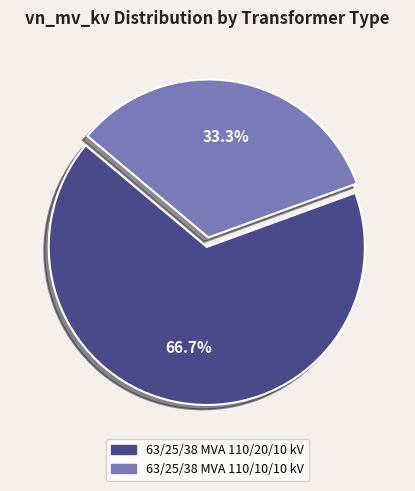

Is it true that 63/25/38 MVA 110/10/10 kV is 33% of the pie?

True